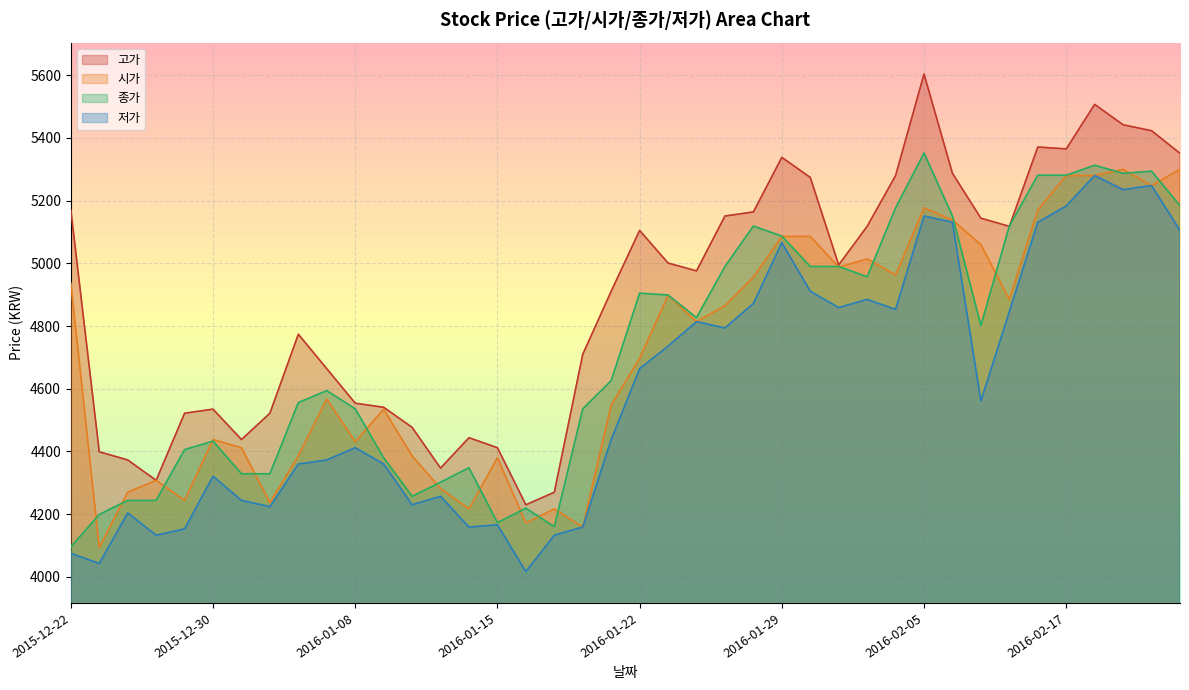

At which category is the sum across all series the highest?

2016-02-18